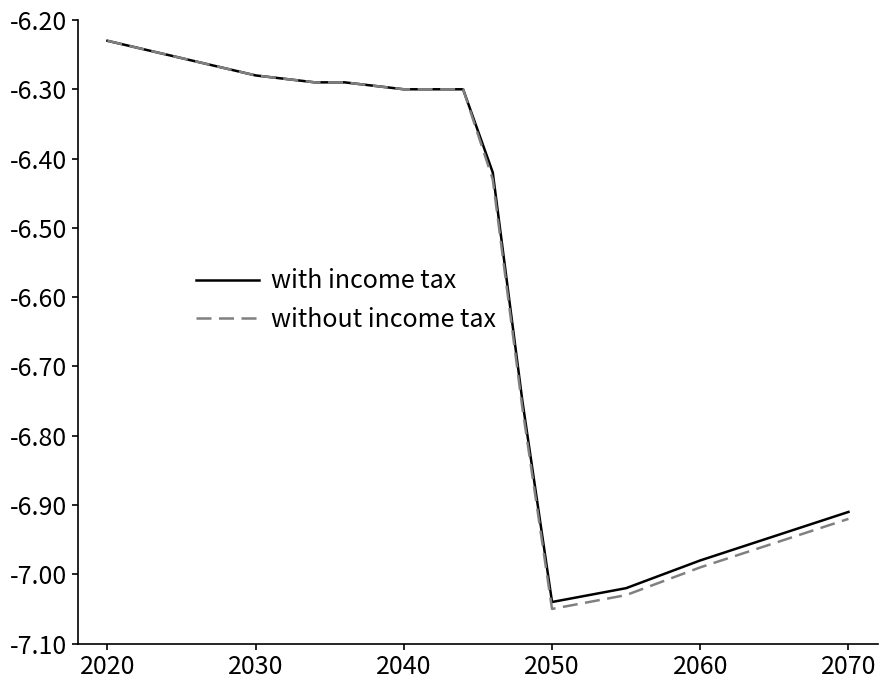

Which series has the widest spread of values?

without income tax